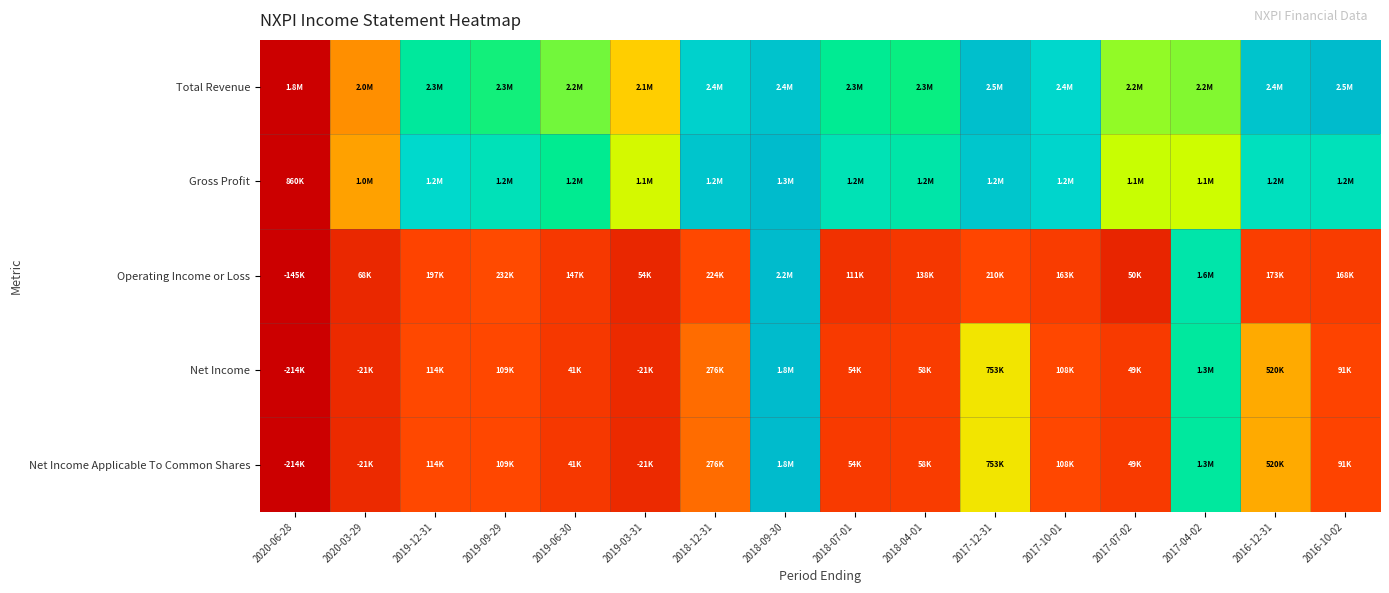

Reading right to left, transcribe all the data shown in this chart.

Total Revenue: 2016-10-02=1.0	2016-12-31=1.0	2017-04-02=0.6	2017-07-02=0.6	2017-10-01=0.9	2017-12-31=1.0	2018-04-01=0.7	2018-07-01=0.7	2018-09-30=1.0	2018-12-31=0.9	2019-03-31=0.4	2019-06-30=0.6	2019-09-29=0.7	2019-12-31=0.7	2020-03-29=0.3	2020-06-28=0.0
Gross Profit: 2016-10-02=0.8	2016-12-31=0.8	2017-04-02=0.5	2017-07-02=0.6	2017-10-01=0.9	2017-12-31=0.9	2018-04-01=0.8	2018-07-01=0.8	2018-09-30=1.0	2018-12-31=1.0	2019-03-31=0.5	2019-06-30=0.7	2019-09-29=0.8	2019-12-31=0.9	2020-03-29=0.3	2020-06-28=0.0
Operating Income or Loss: 2016-10-02=0.1	2016-12-31=0.1	2017-04-02=0.8	2017-07-02=0.1	2017-10-01=0.1	2017-12-31=0.2	2018-04-01=0.1	2018-07-01=0.1	2018-09-30=1.0	2018-12-31=0.2	2019-03-31=0.1	2019-06-30=0.1	2019-09-29=0.2	2019-12-31=0.1	2020-03-29=0.1	2020-06-28=0.0
Net Income: 2016-10-02=0.1	2016-12-31=0.4	2017-04-02=0.7	2017-07-02=0.1	2017-10-01=0.2	2017-12-31=0.5	2018-04-01=0.1	2018-07-01=0.1	2018-09-30=1.0	2018-12-31=0.2	2019-03-31=0.1	2019-06-30=0.1	2019-09-29=0.2	2019-12-31=0.2	2020-03-29=0.1	2020-06-28=0.0
Net Income Applicable To Common Shares: 2016-10-02=0.1	2016-12-31=0.4	2017-04-02=0.7	2017-07-02=0.1	2017-10-01=0.2	2017-12-31=0.5	2018-04-01=0.1	2018-07-01=0.1	2018-09-30=1.0	2018-12-31=0.2	2019-03-31=0.1	2019-06-30=0.1	2019-09-29=0.2	2019-12-31=0.2	2020-03-29=0.1	2020-06-28=0.0